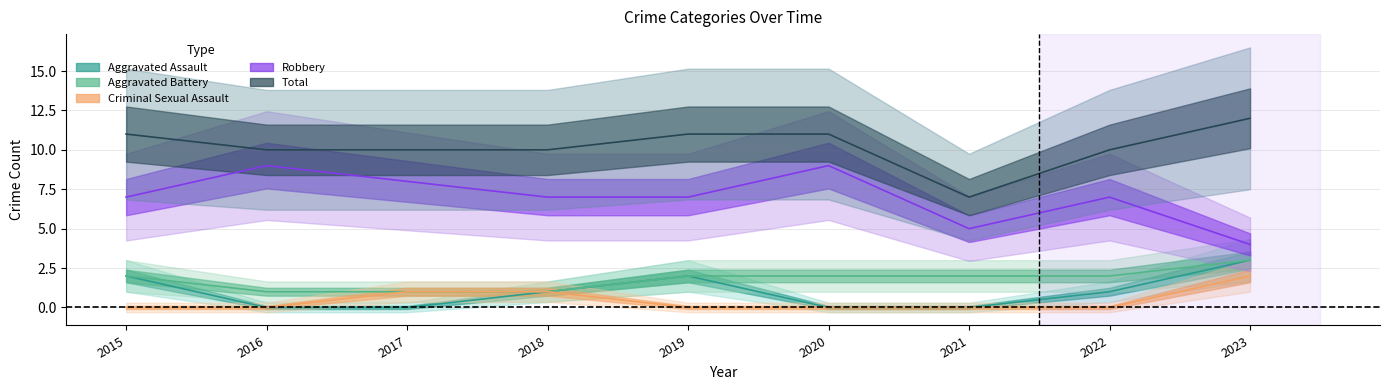

What is the difference between the Aggravated Battery values at 2023 and 2016?

2